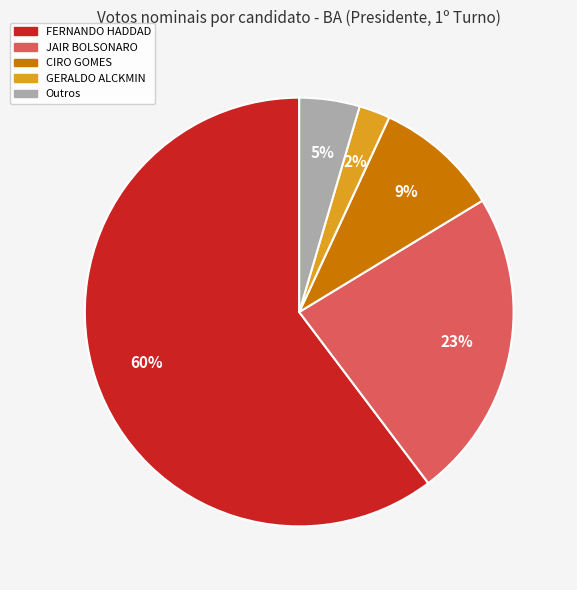

Count the number of slices in the pie.

5